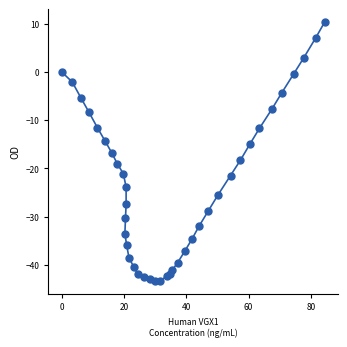

What is the range of Y values (max minus min)?

53.6